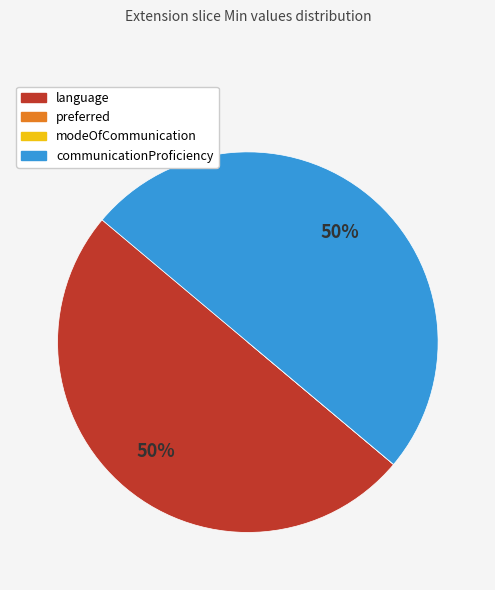

What percentage is the language slice, to the nearest percent?

50%